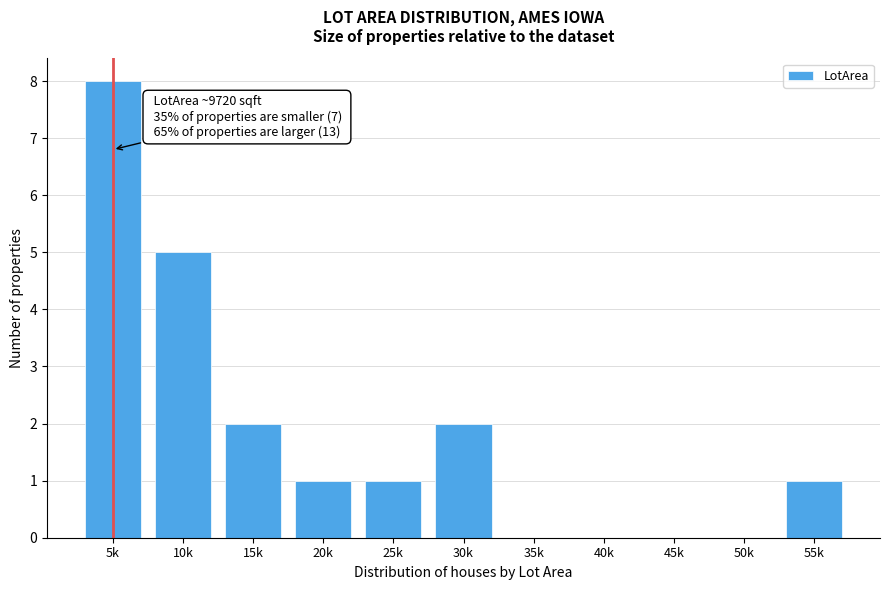

Reading left to right, list all the values displayed in this chart.

5k=8	10k=5	15k=2	20k=1	25k=1	30k=2	35k=0	40k=0	45k=0	50k=0	55k=1